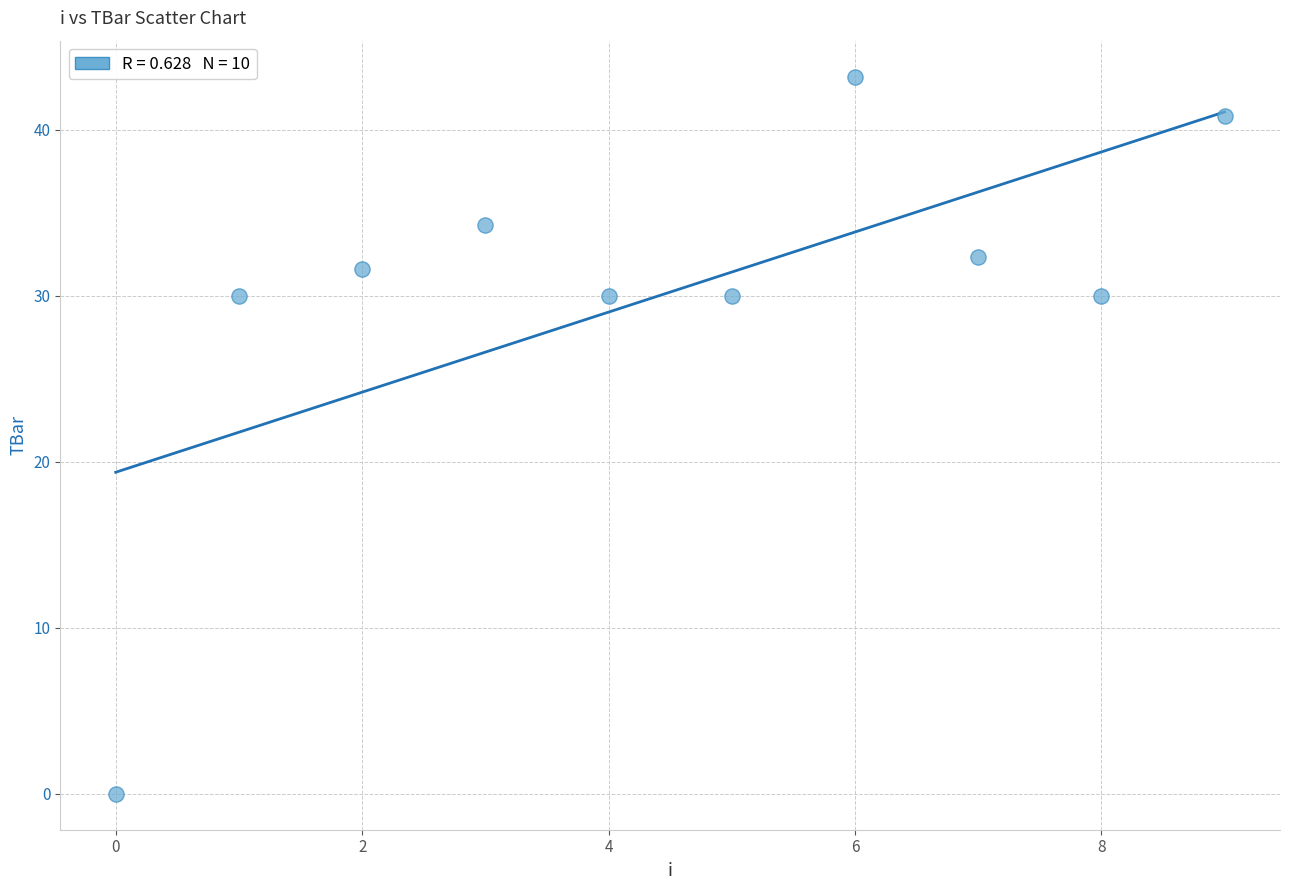

What is the average Y value?

30.2